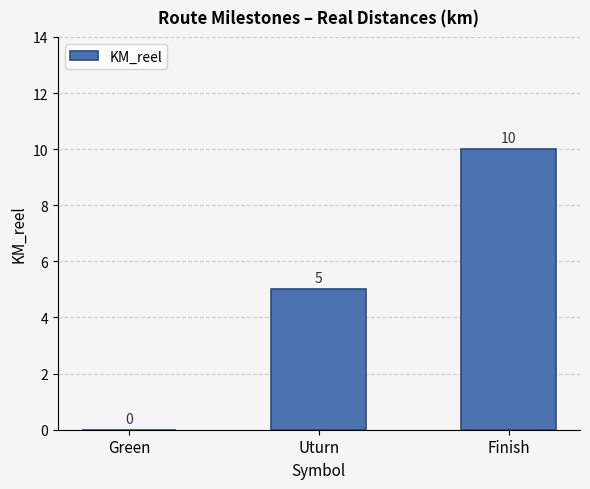

What is the sum of all values?

15